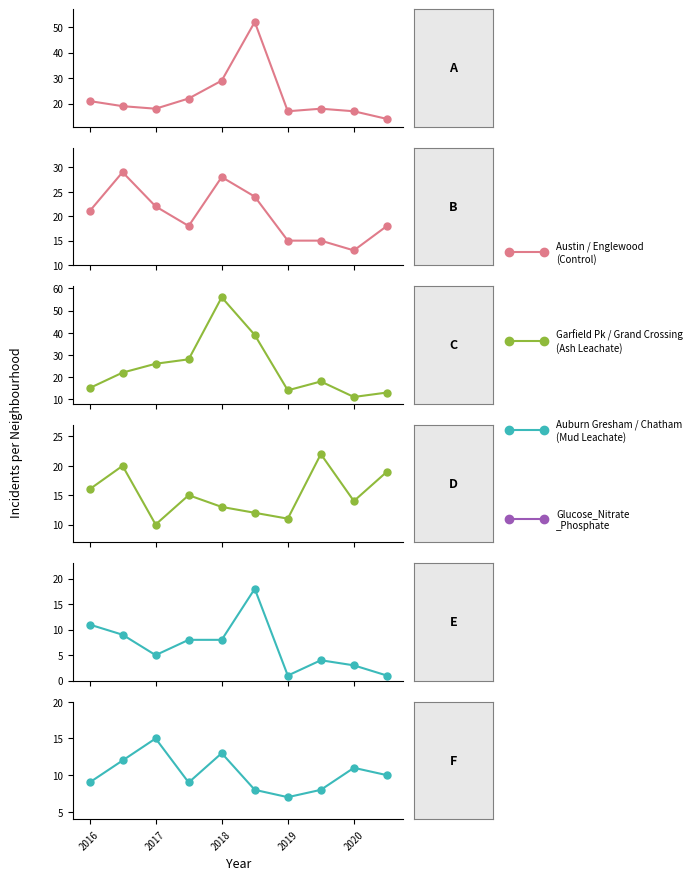

Reading right to left, transcribe all the data shown in this chart.

Austin: 14	17	18	17	52	29	22	18	19	21
Englewood: 18	13	15	15	24	28	18	22	29	21
Garfield Park: 13	11	18	14	39	56	28	26	22	15
Grand Crossing: 19	14	22	11	12	13	15	10	20	16
Auburn Gresham: 1	3	4	1	18	8	8	5	9	11
Chatham: 10	11	8	7	8	13	9	15	12	9